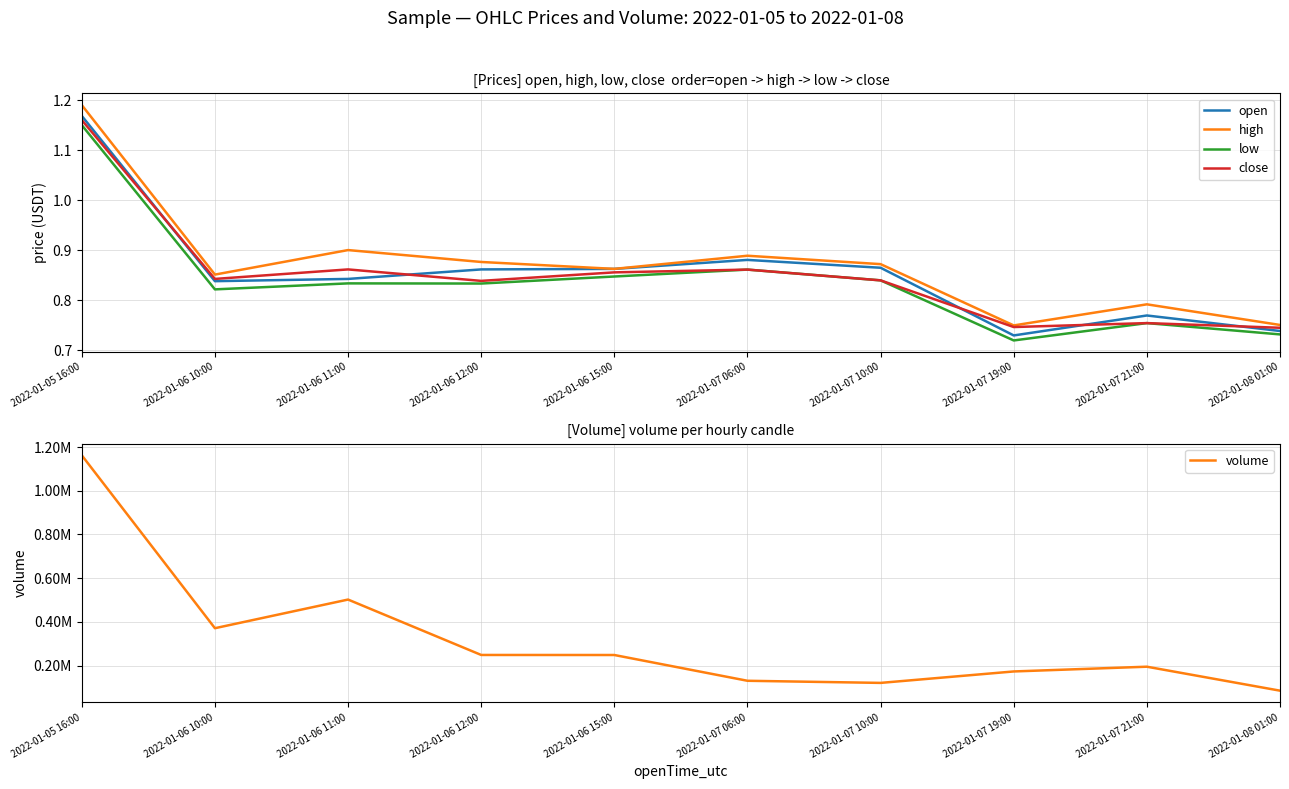

True or false: low has more than 0 points higher than both neighbors.

True